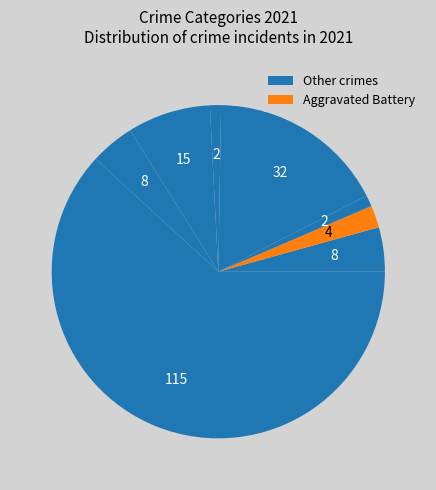

How many slices are in this pie chart?

9